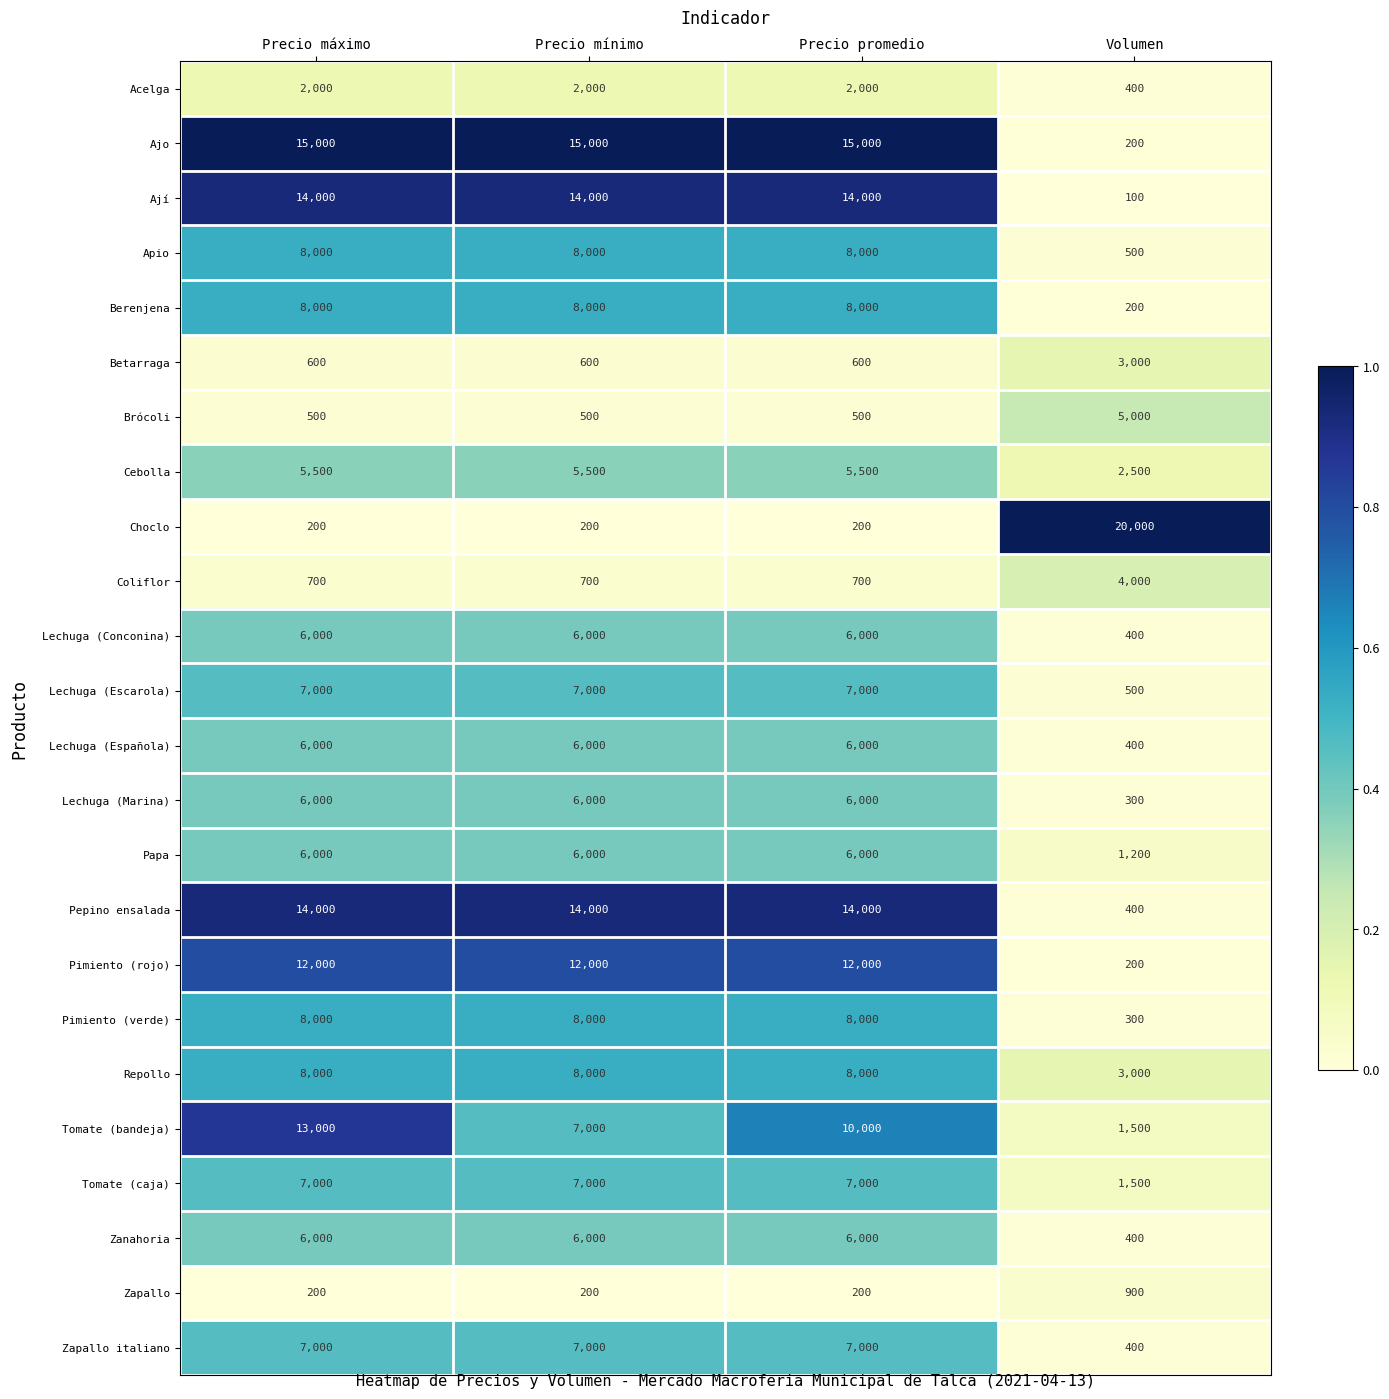

True or false: Ají has a value of 14000 at Precio promedio.

True